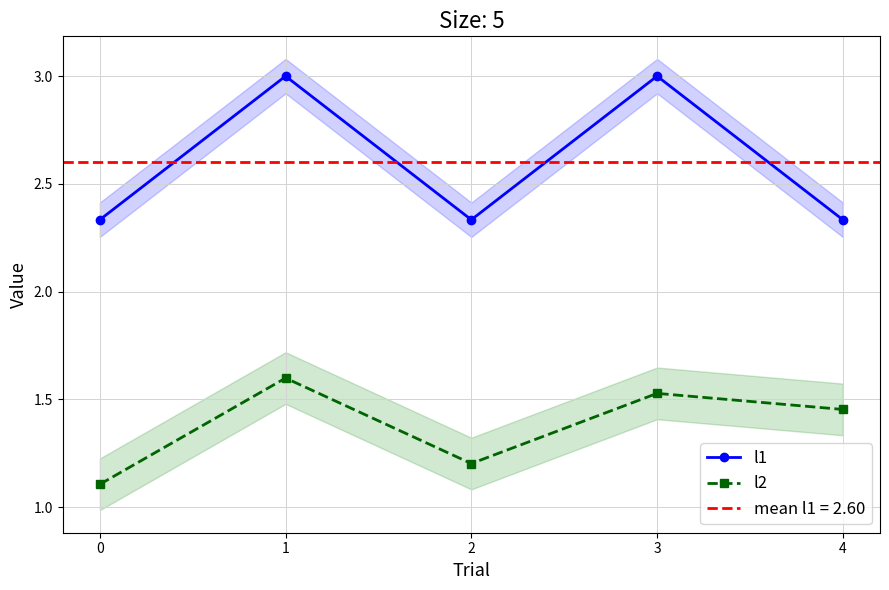

Between 0 and 1, which series saw the biggest shift?

l1